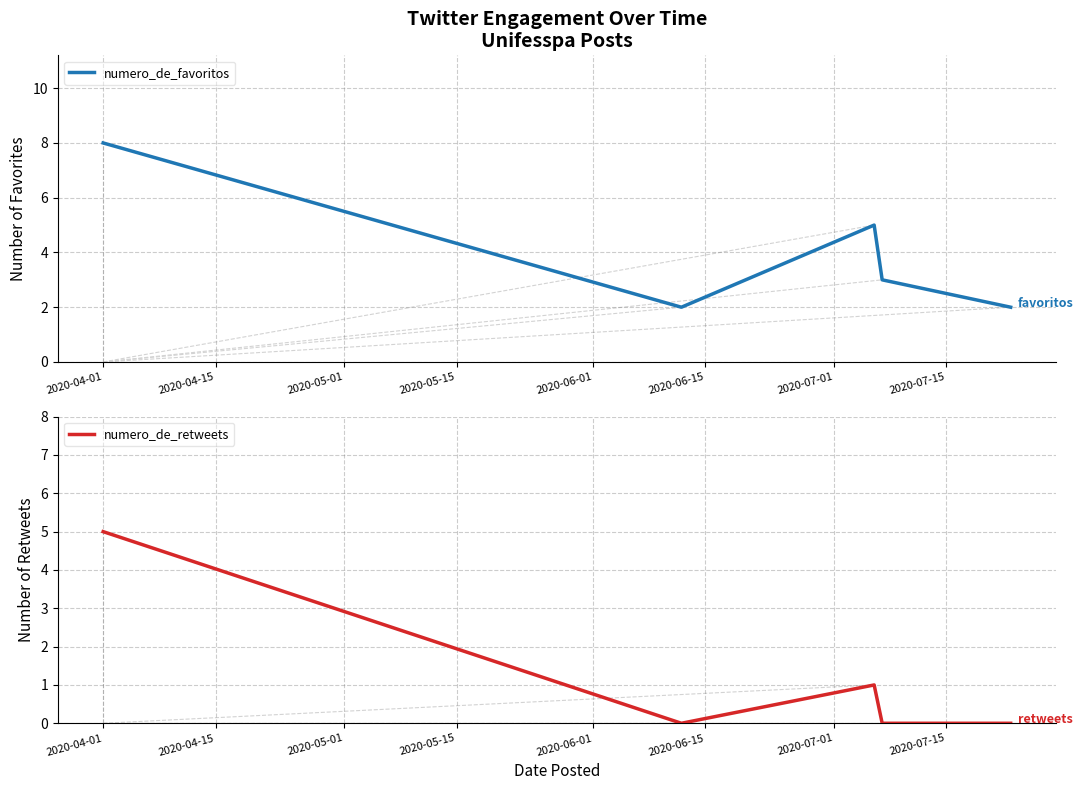

Reading left to right, transcribe all the data shown in this chart.

numero_de_favoritos: 8	2	5	3	2
numero_de_retweets: 5	0	1	0	0